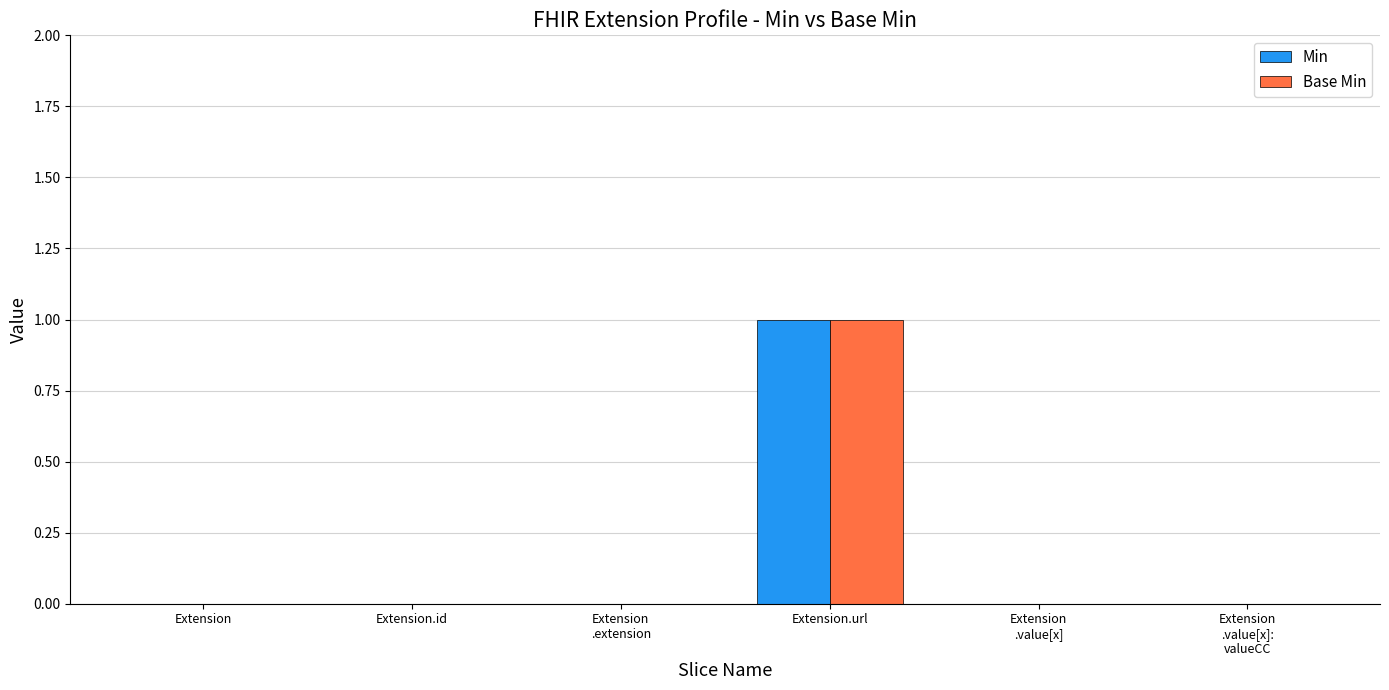

The Base Min series shows 0 at Extension
.extension. True or false?

True